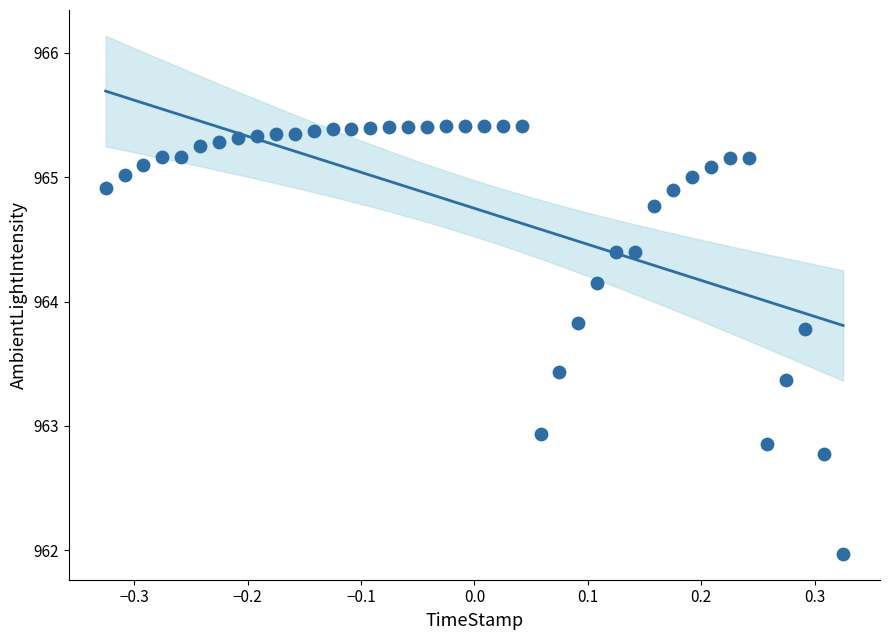

What is the range of X values (max minus min)?

0.7